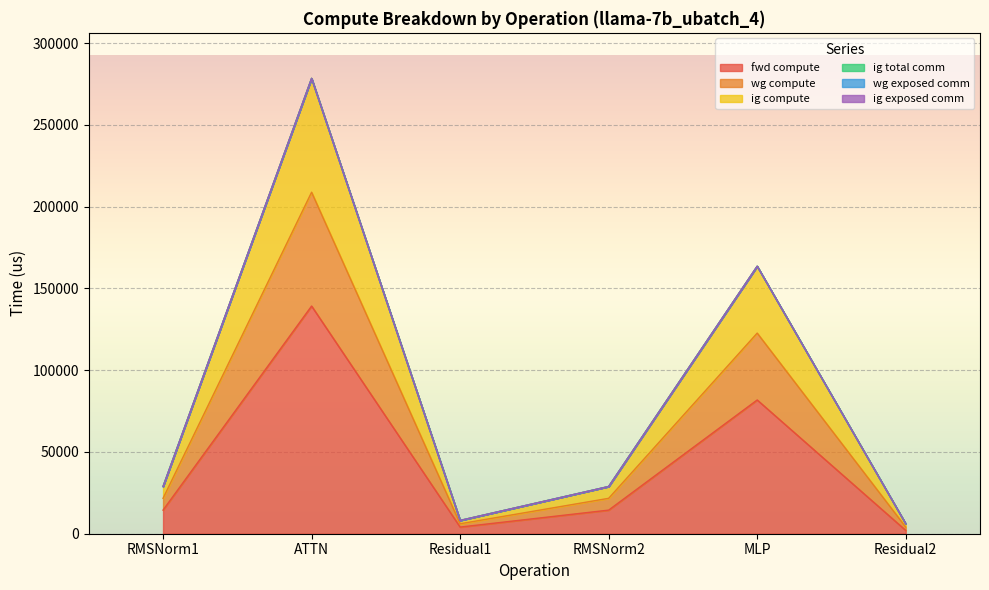

At which label does fwd compute first exceed 14431?

RMSNorm1